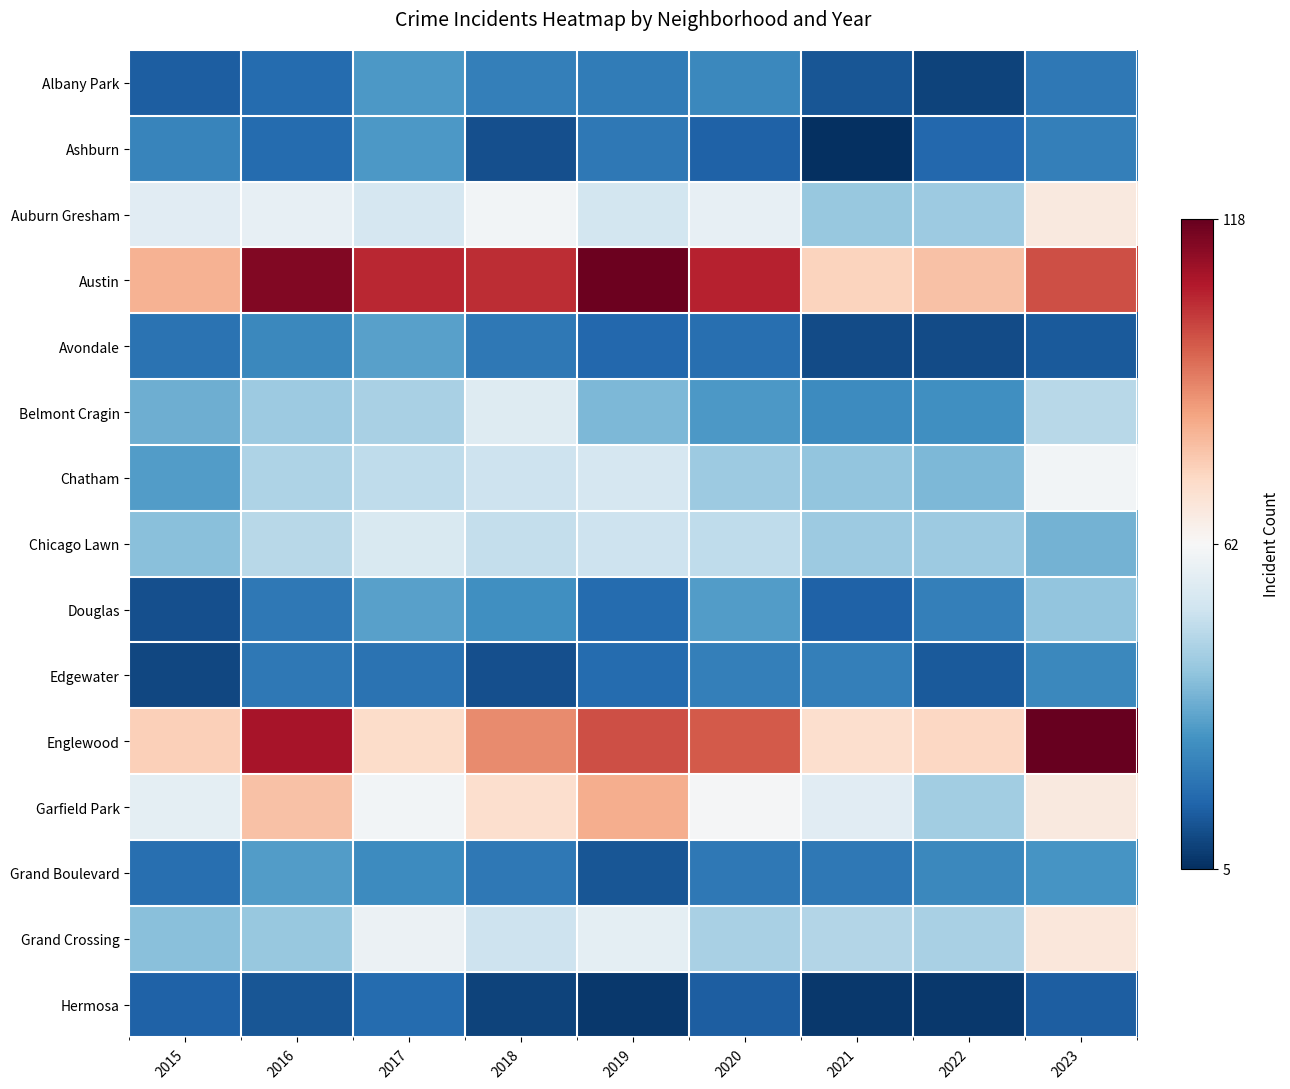

Between 2021 and 2020, which is larger?

2020